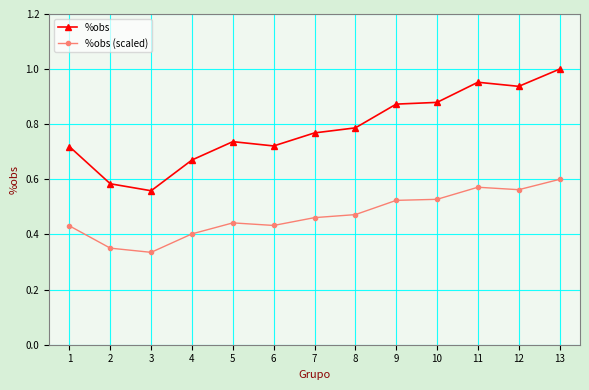

Between 8 and 12, which series saw the biggest shift?

%obs